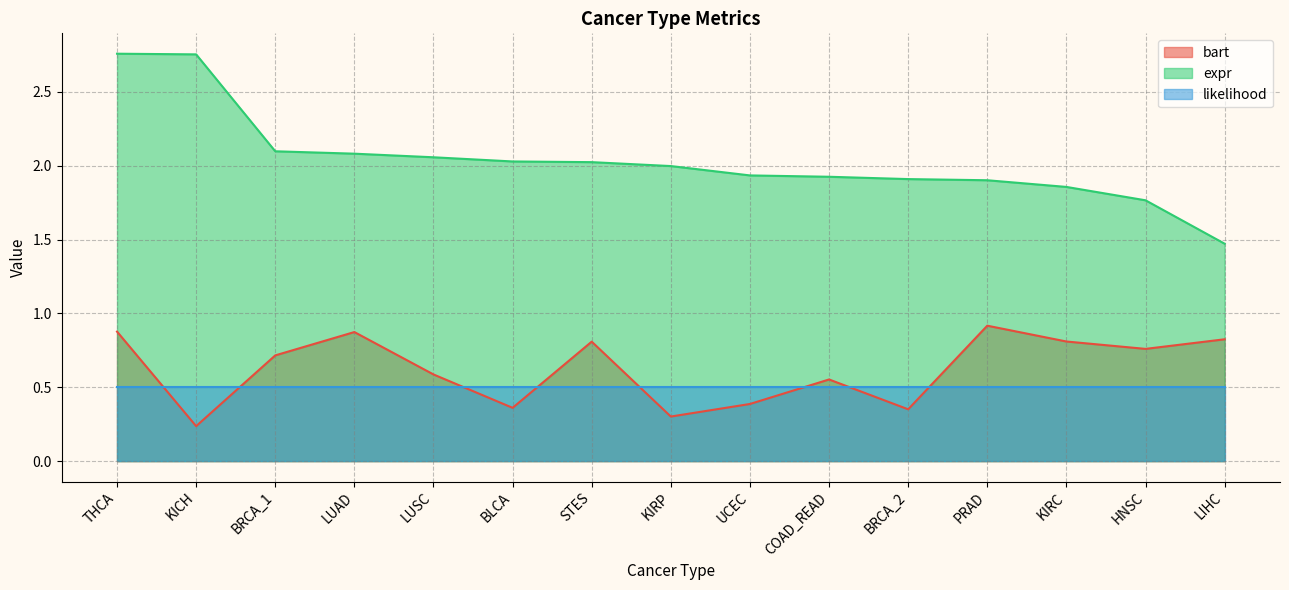

True or false: bart and expr cross at least once.

False